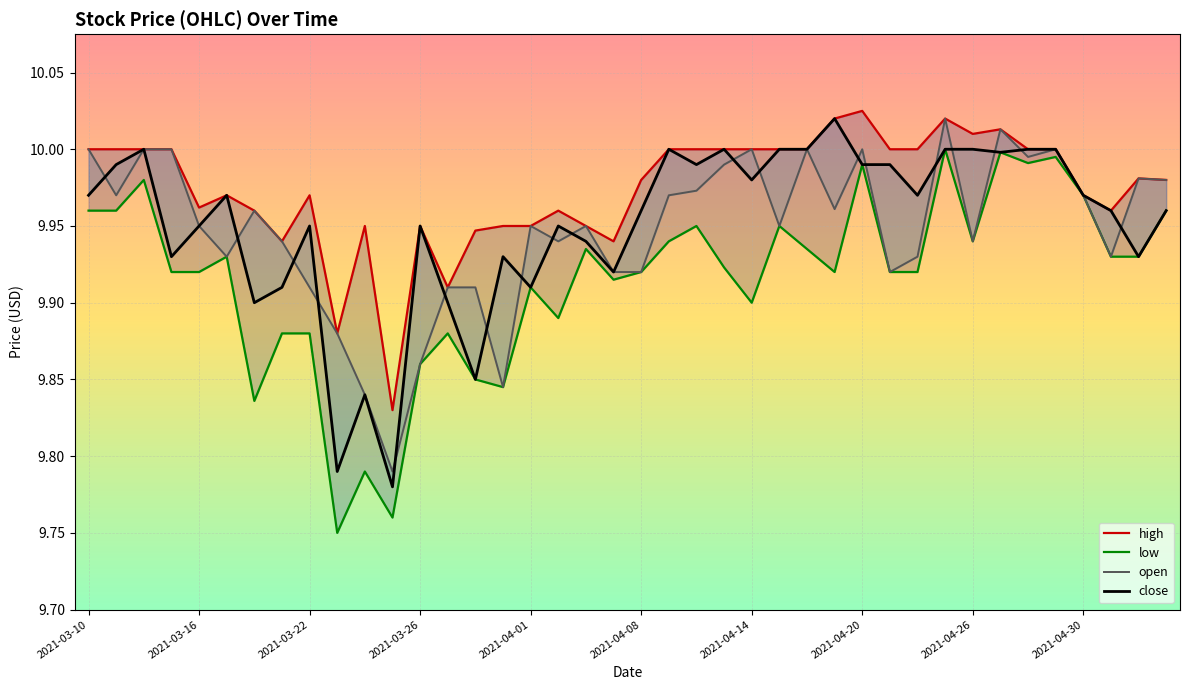

True or false: high and close cross at least once.

False